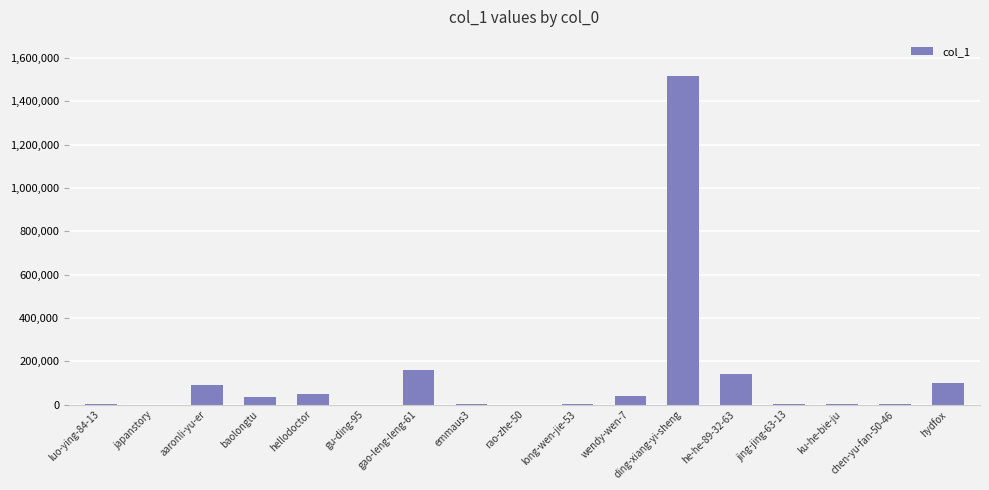

Are the bars horizontal?

No